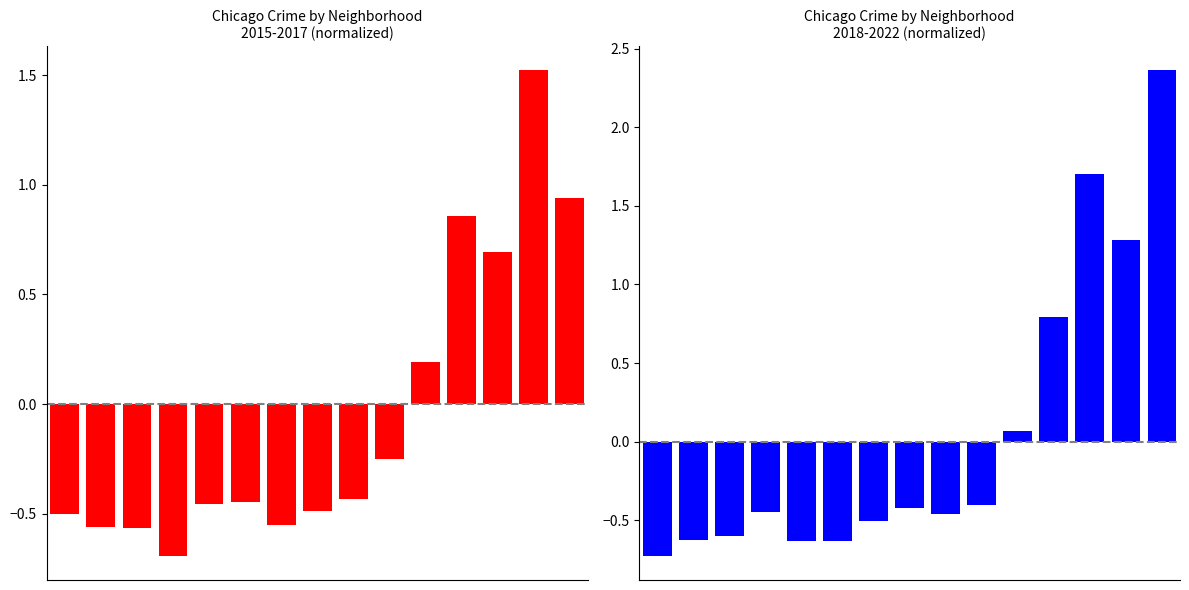

What is the difference between the maximum and minimum values in the 2018-2022 avg normalized series?

3.1